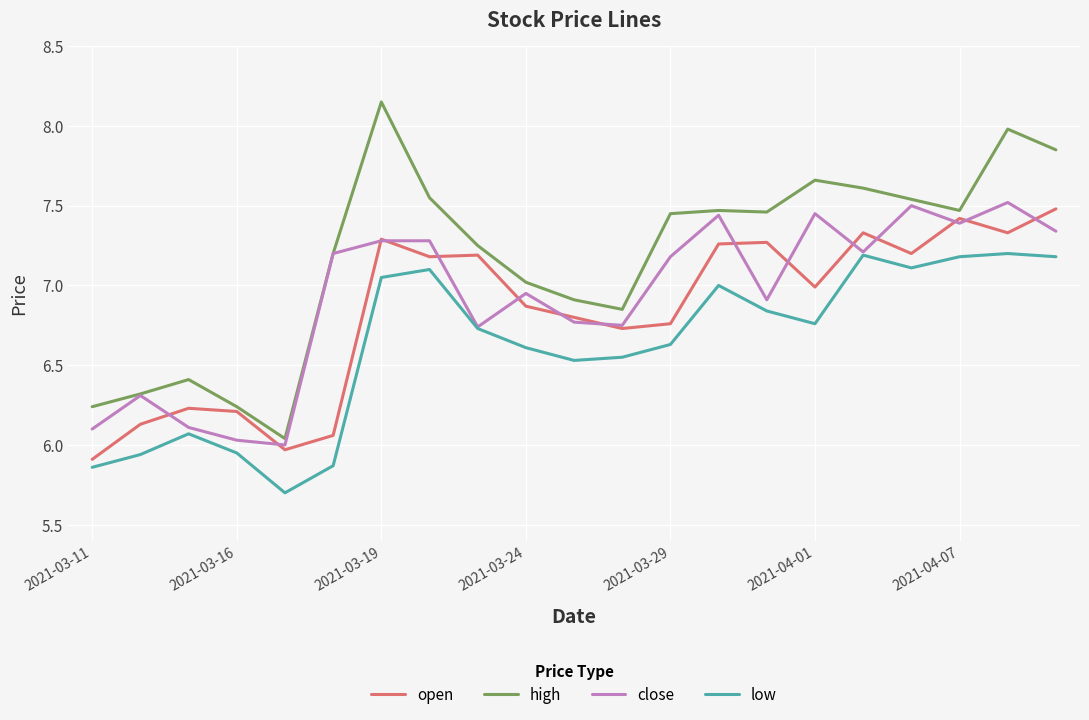

Which series has the largest total across all categories?

high